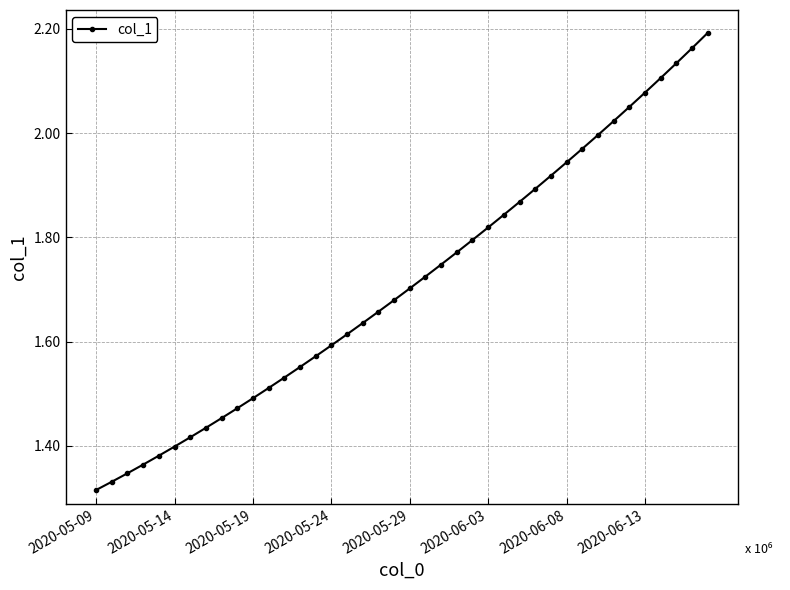

Is this an area chart (filled region under the line)?

No